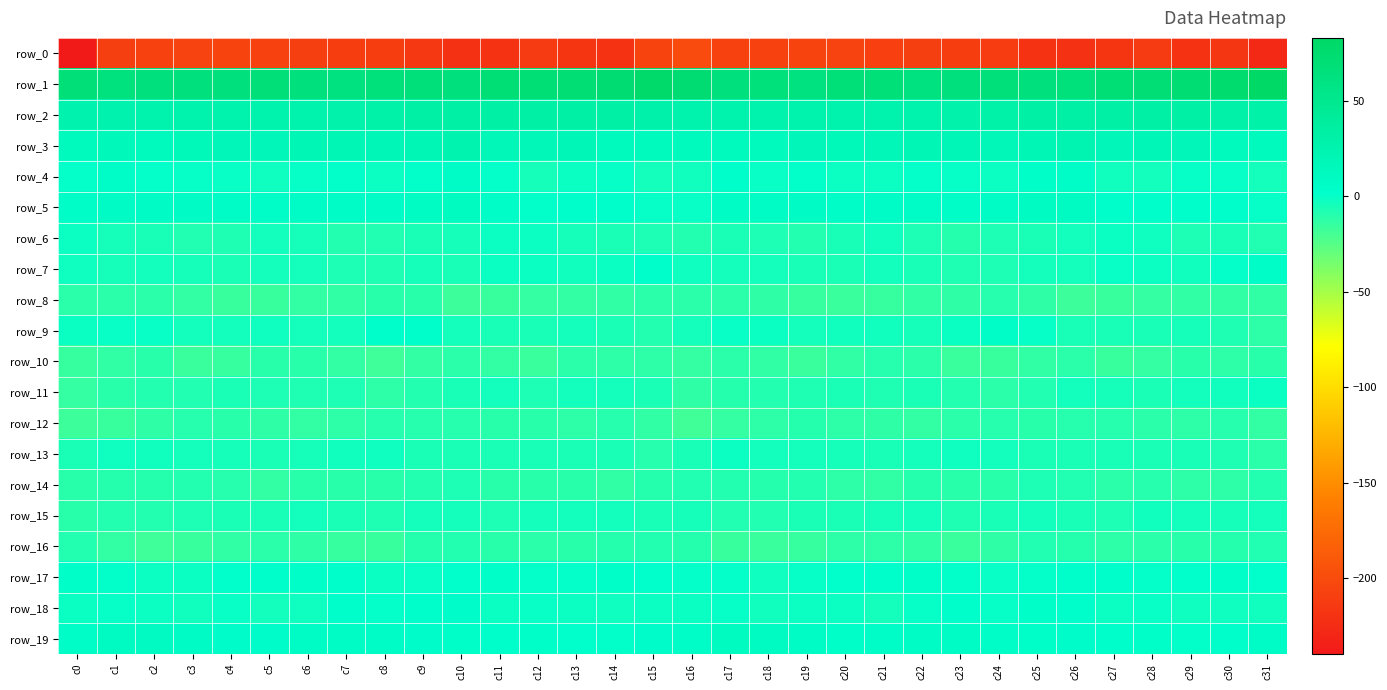

Which series has the largest total across all categories?

row_1